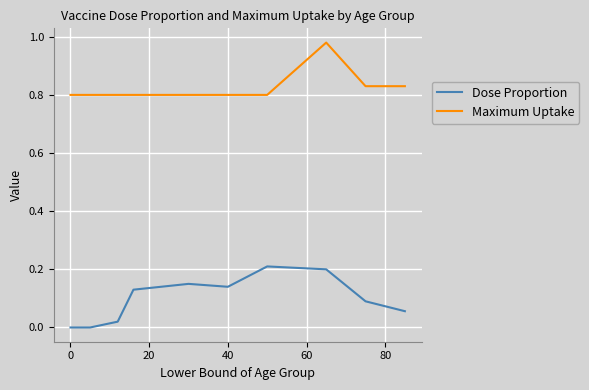

What is the sum of all Maximum Uptake values?

8.2